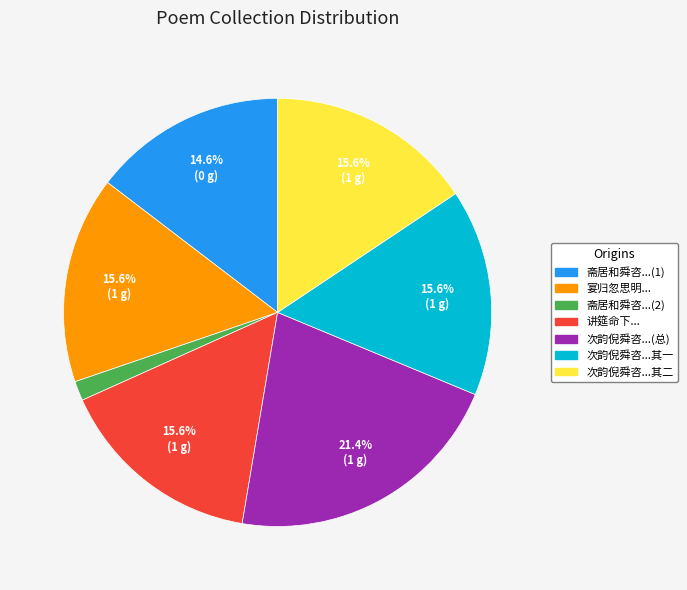

Is there any slice that represents more than half of the pie?

No